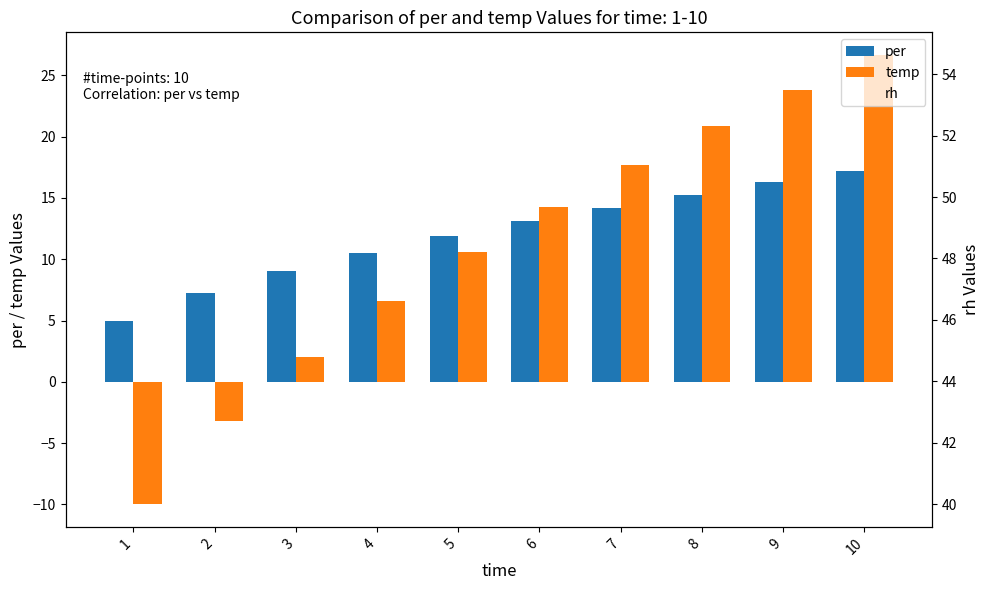

Between 4 and 6, which is larger?

6